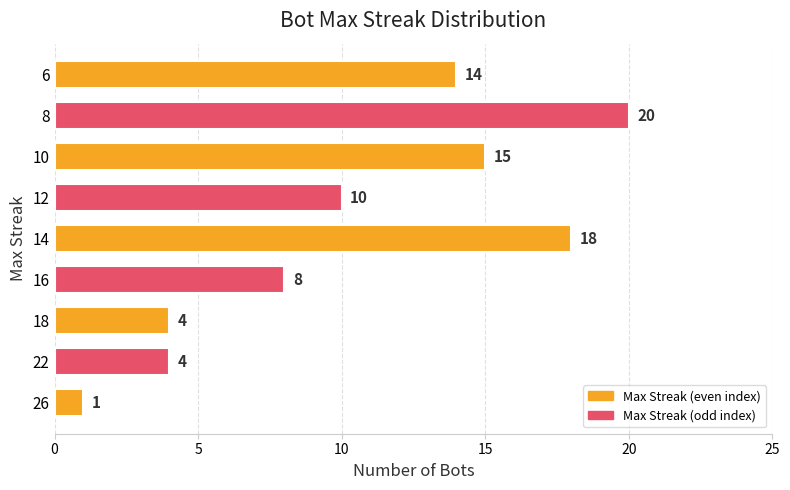

What is the change in value from 22 to 6?

+10